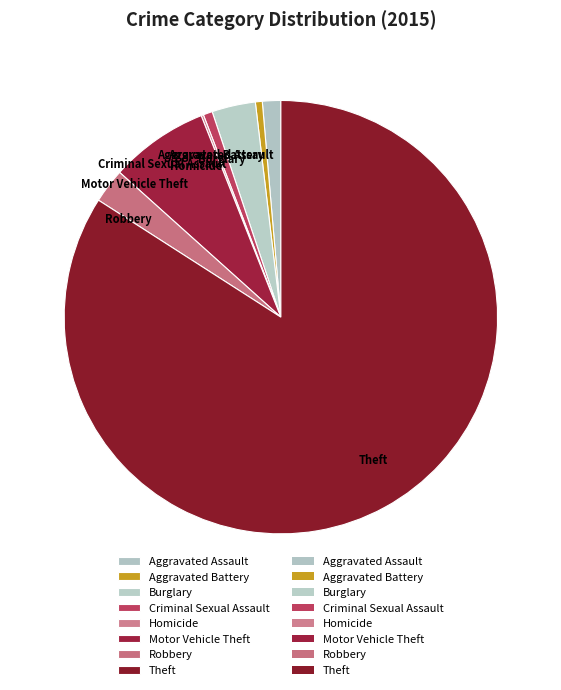

The Motor Vehicle Theft slice represents 7% of the pie. True or false?

True